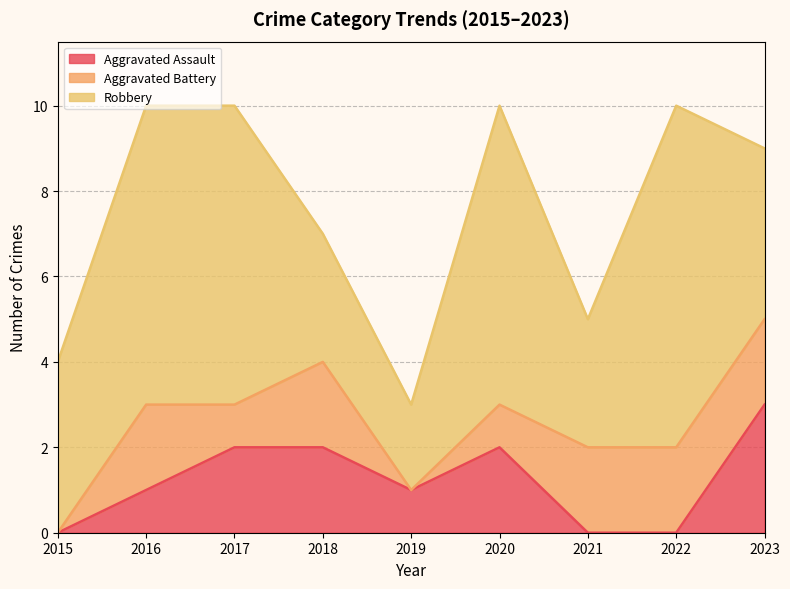

List the series in order of their peak value, lowest first.

Aggravated Battery, Aggravated Assault, Robbery